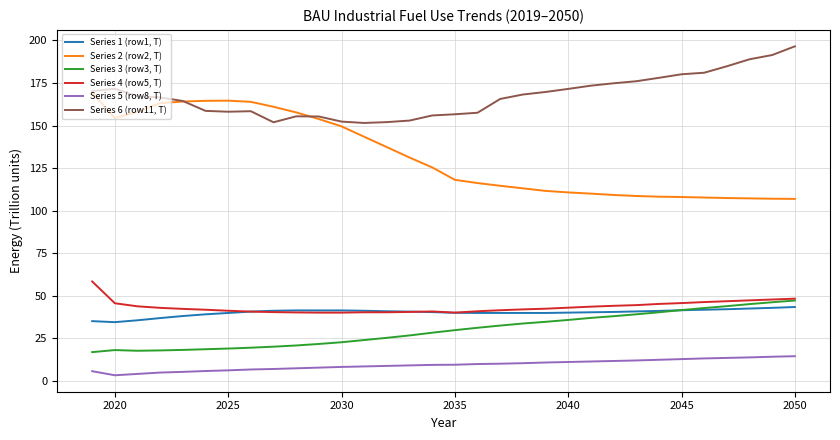

Which series has the widest spread of values?

Series 2 (row2, T)